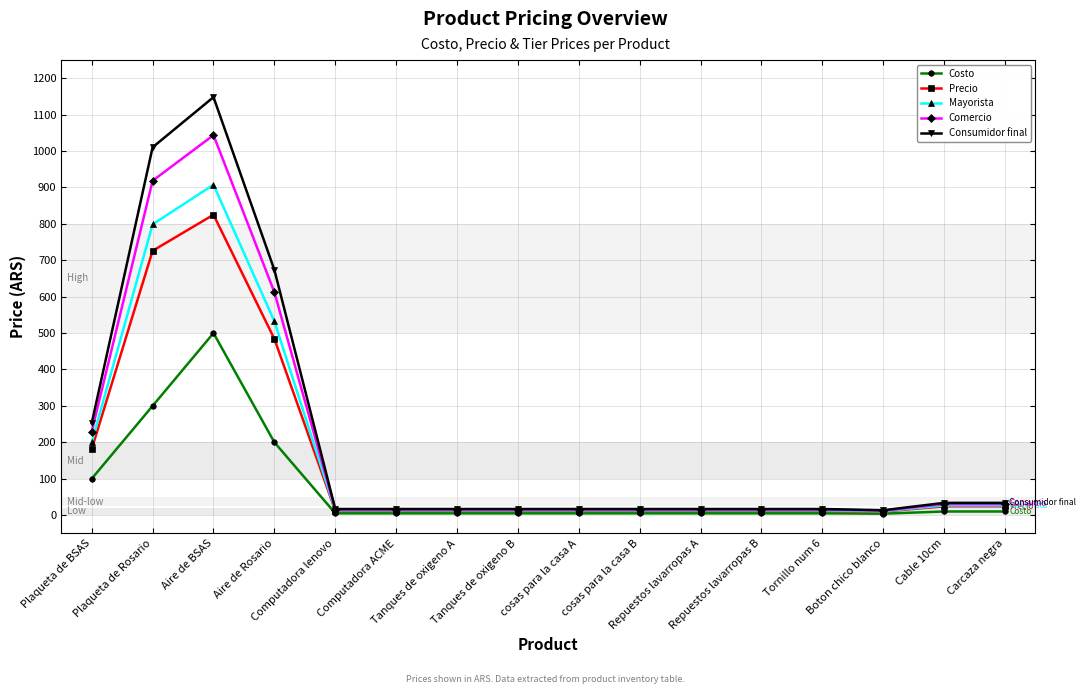

Does the chart have visible grid lines?

Yes